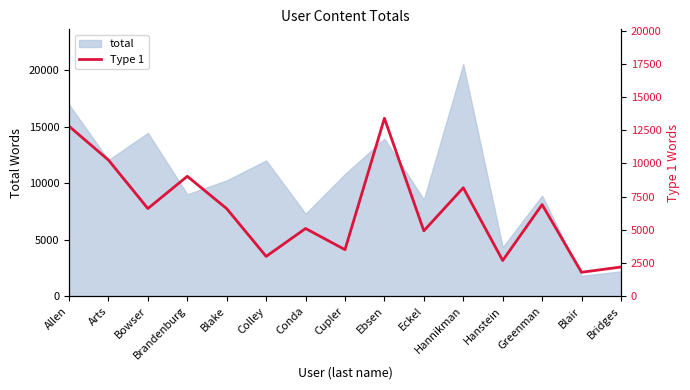

How many data points are above 6596?

7